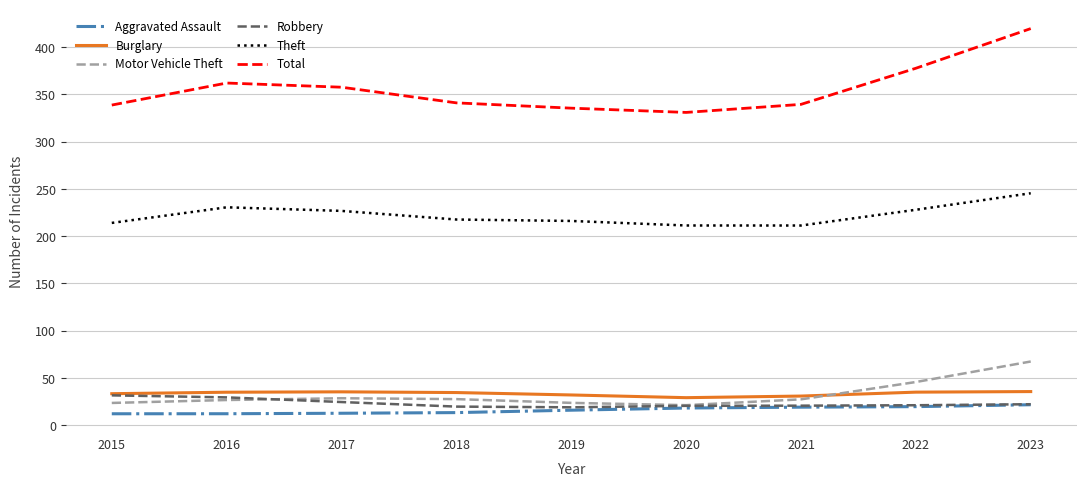

What is the sum of all Aggravated Assault values?

144.0